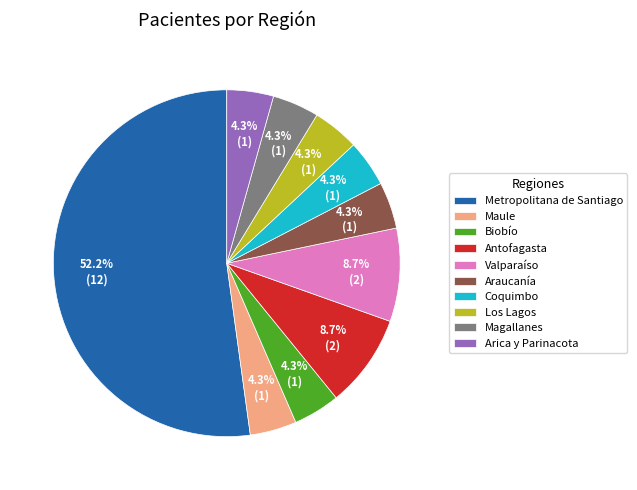

How many segments does this pie chart have?

10